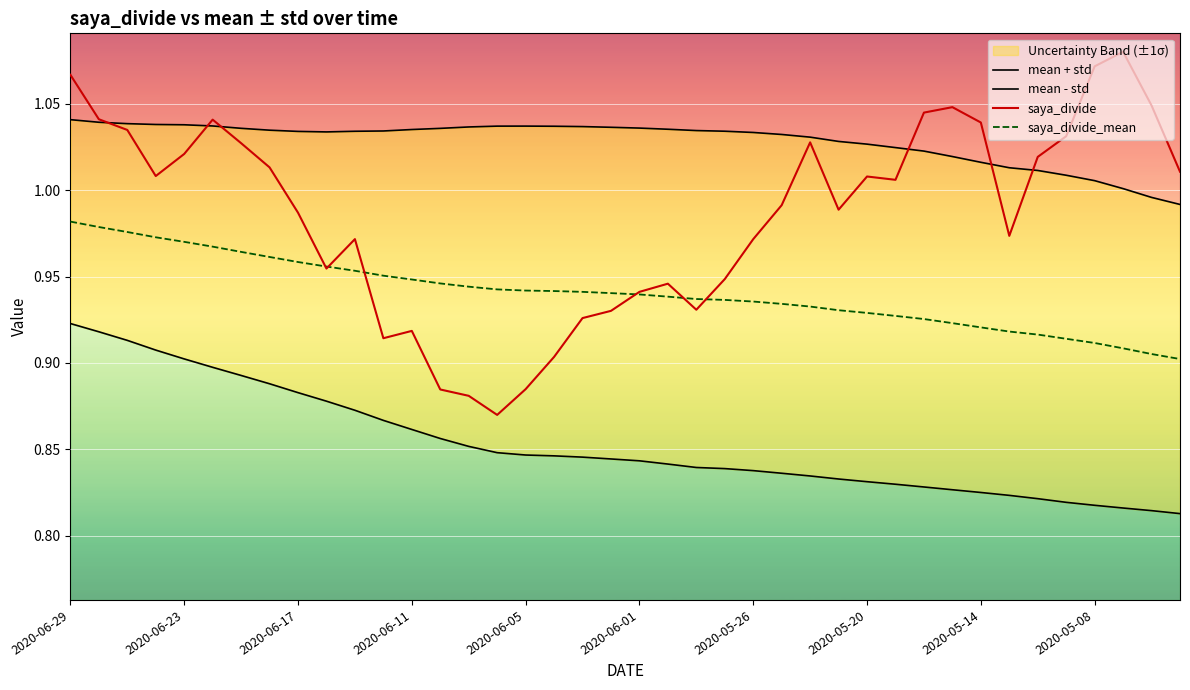

Between 2020-06-01 and 2020-06-23, which is larger?

2020-06-23